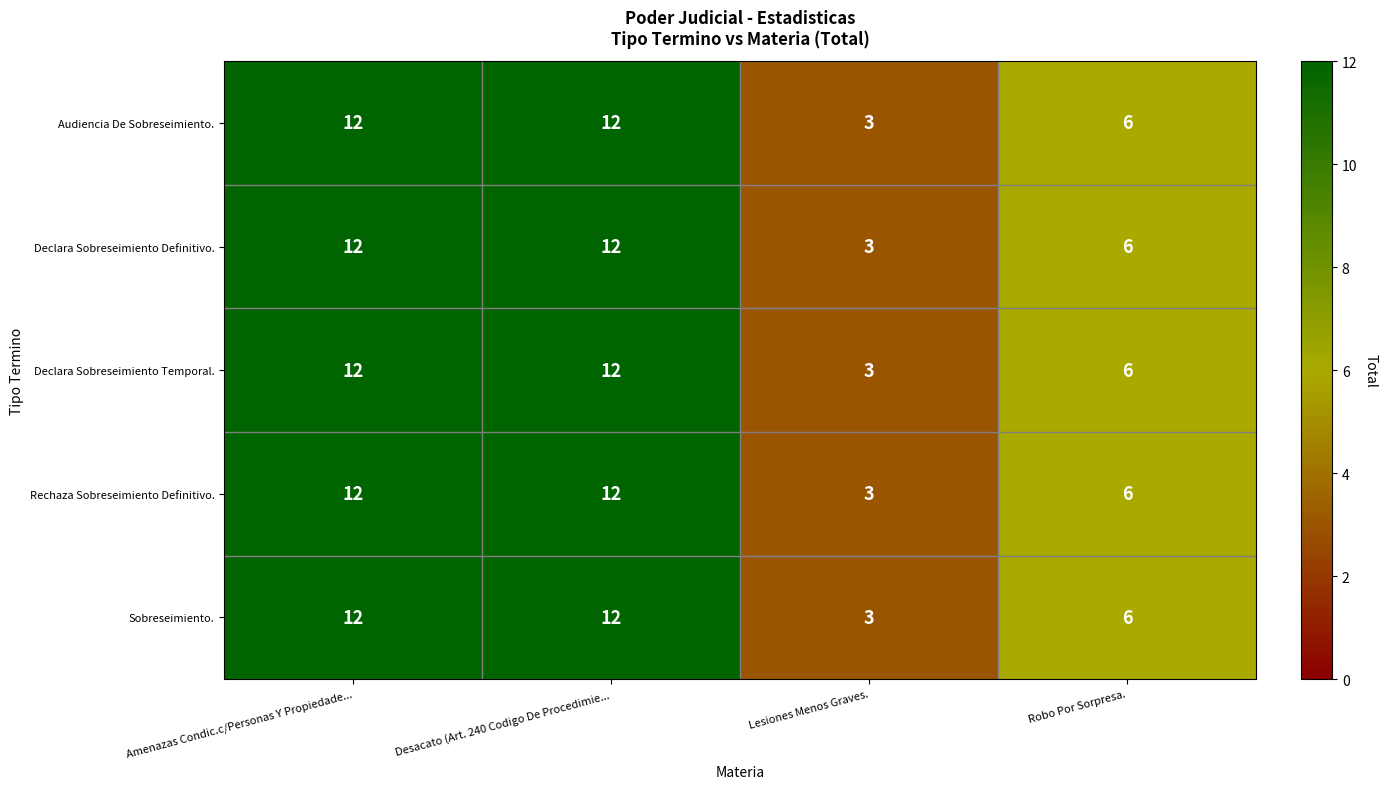

What is the maximum value shown in the chart?

12